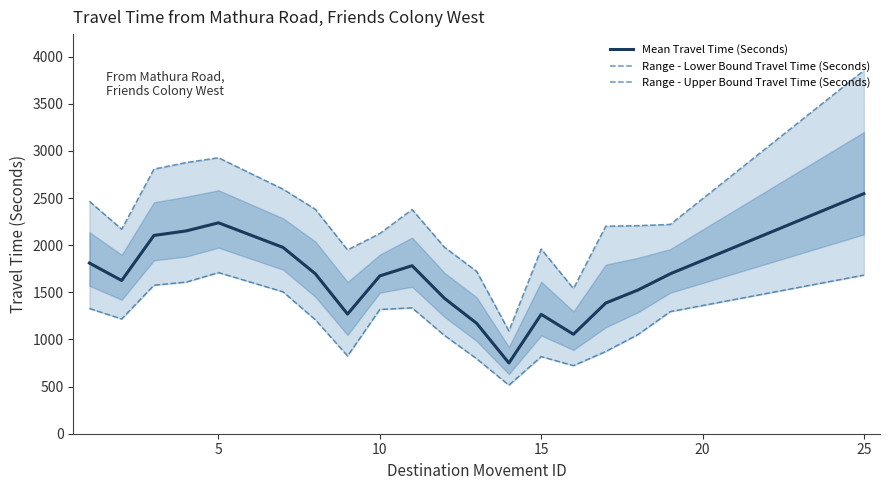

What is the minimum value for Mean Travel Time (Seconds)?

750